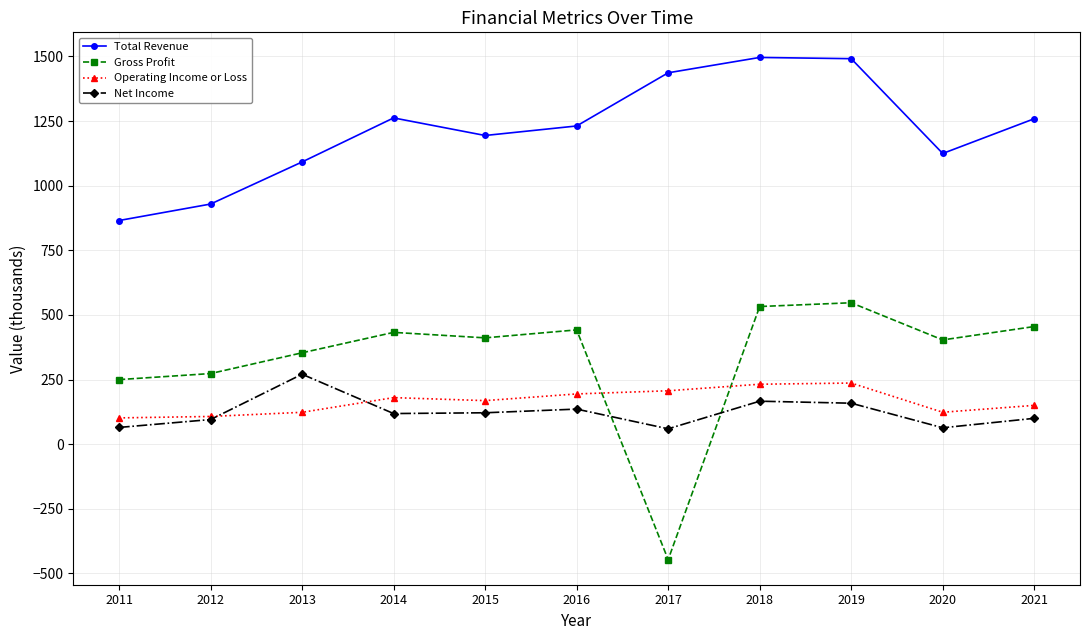

What is the value of the Net Income point at the 7th from the left?

59.4